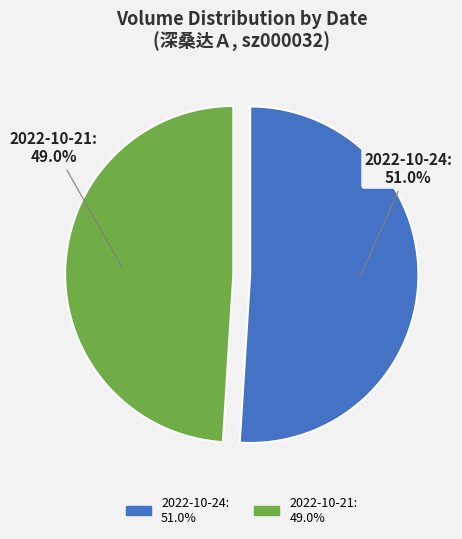

Which has a higher value, 2022-10-24 (14.19) or 2022-10-21 (14.44)?

2022-10-24 (14.19)